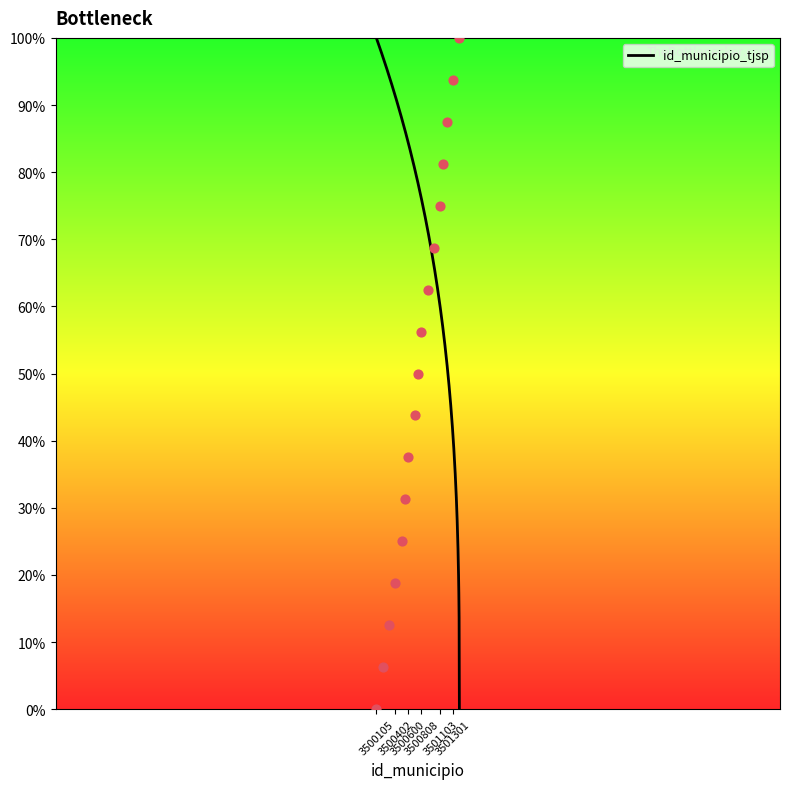

What is the change in value from 3500303 to 3501301?

+81.2